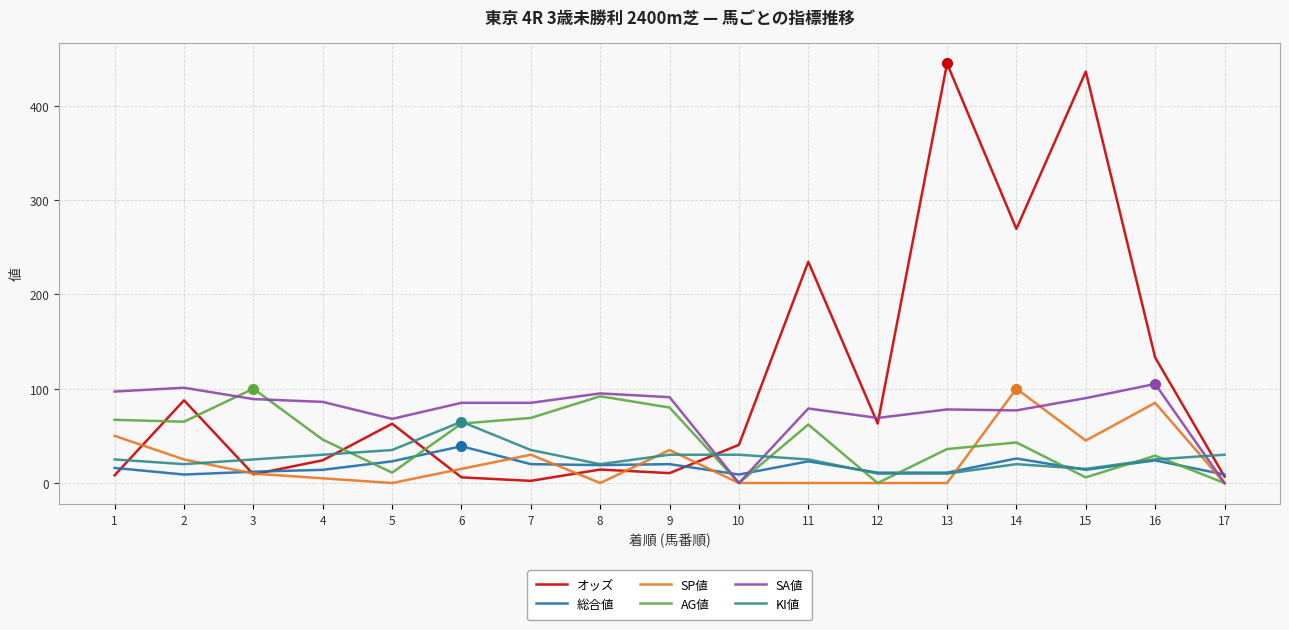

The value of SP値 at 2 is 25.0. True or false?

True